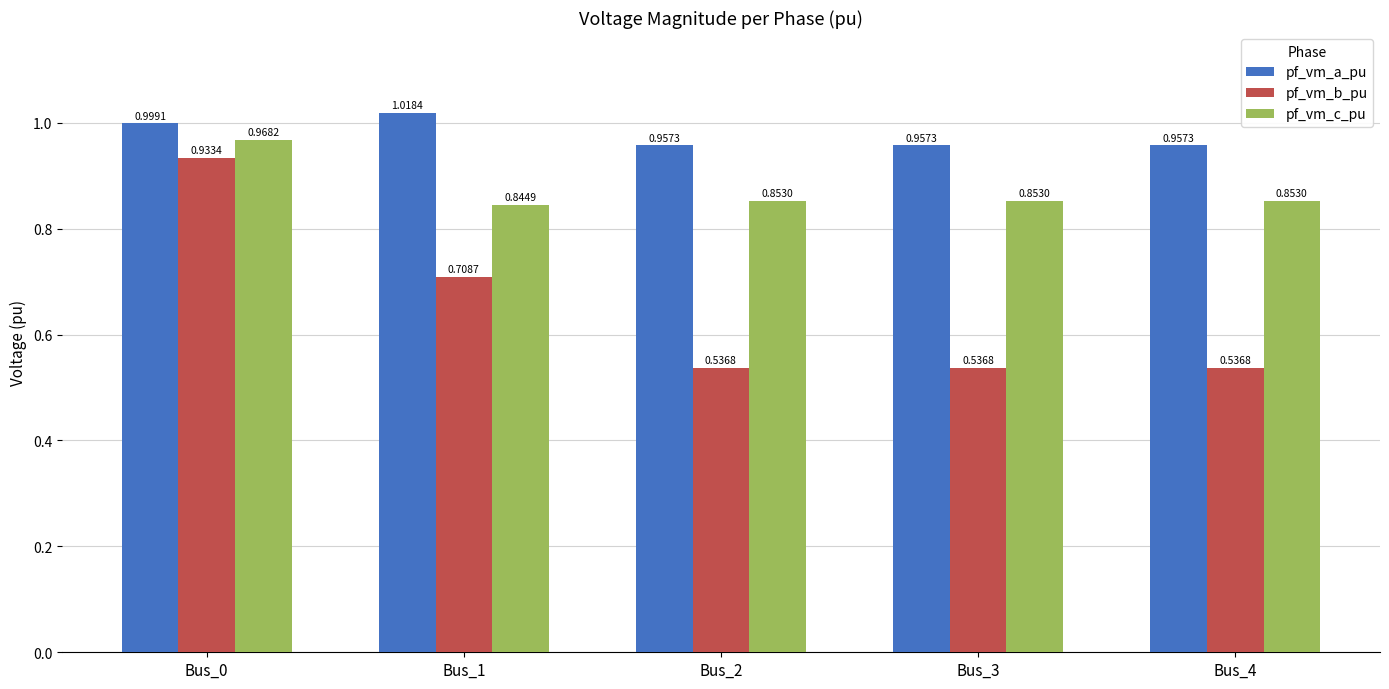

True or false: pf_vm_a_pu has a value of 0.2 at Bus_2.

False